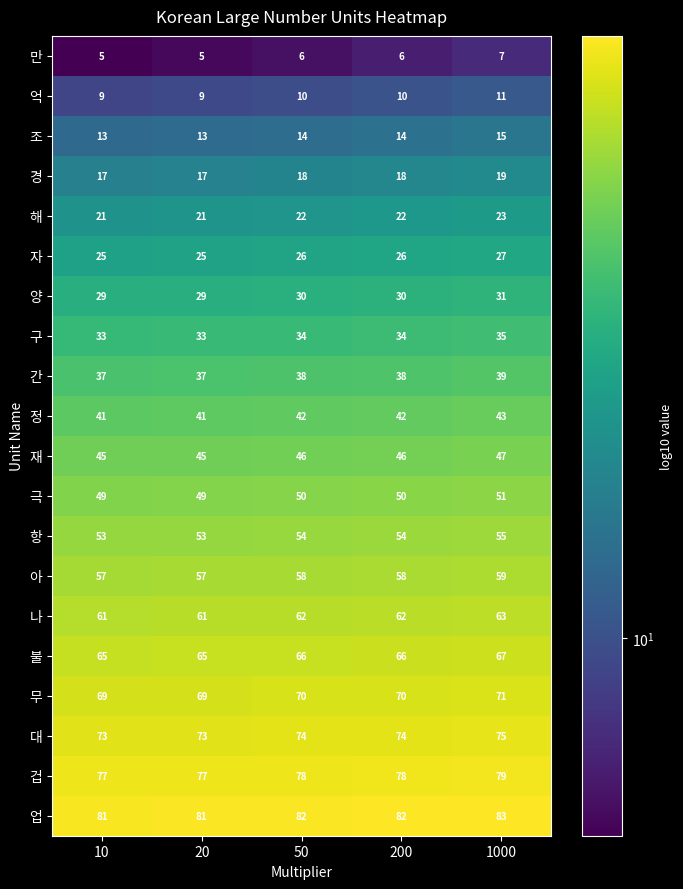

List the series in order of their peak value, lowest first.

만, 억, 조, 경, 해, 자, 양, 구, 간, 정, 재, 극, 항, 아, 나, 불, 무, 대, 겁, 업